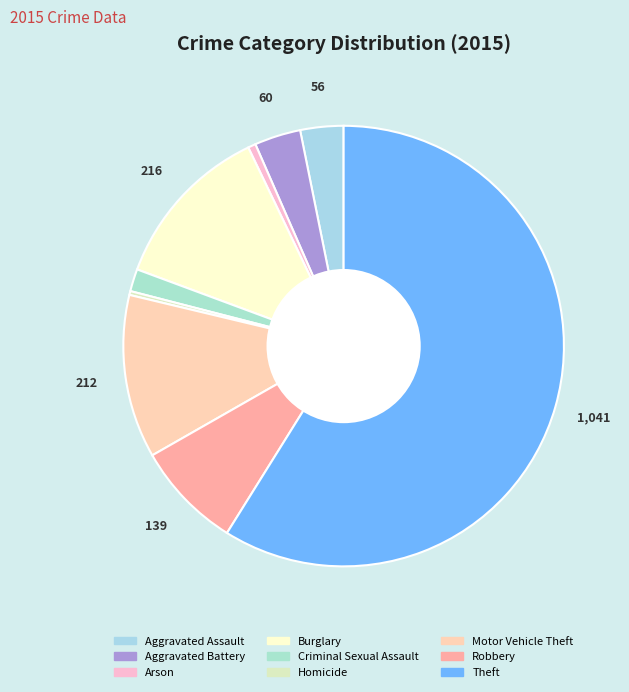

What is the ratio of the value at Robbery to the value at Aggravated Battery?

2.3